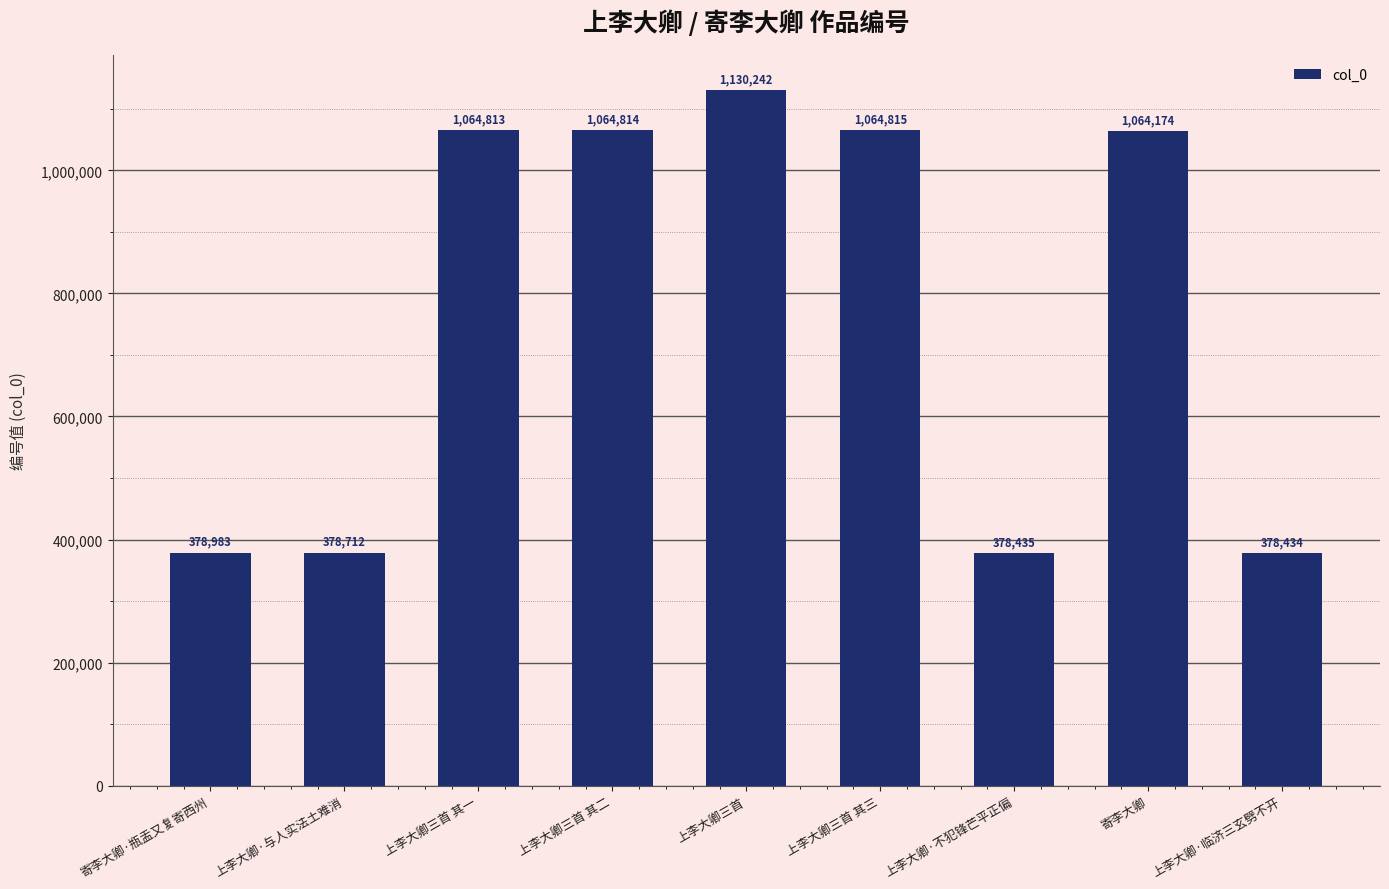

What is the ratio of the value at 上李大卿三首 其二 to the value at 上李大卿三首 其三?

1.0